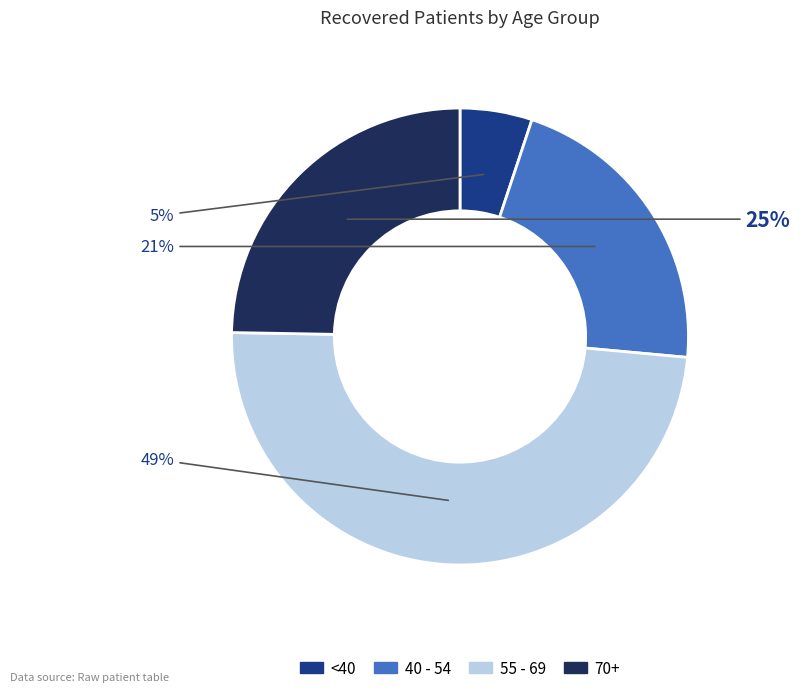

Between 40 - 54 and 70+, which is larger?

70+